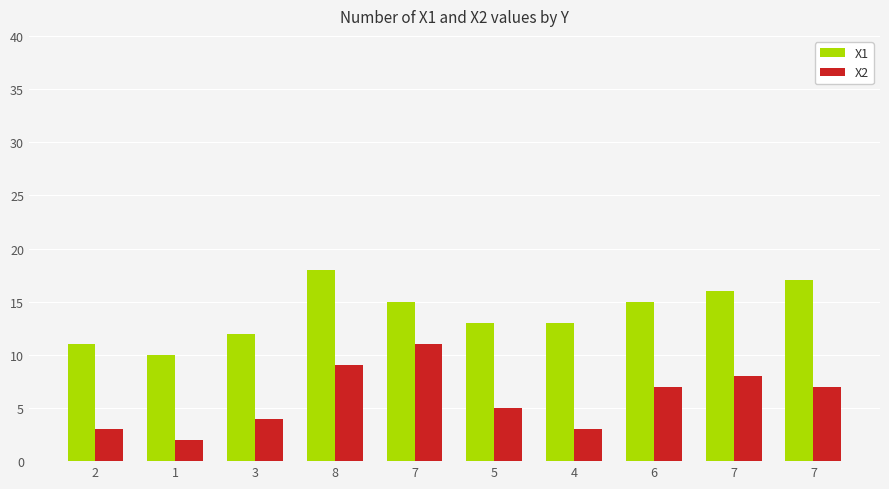

What are all the series names shown in the legend?

X1, X2